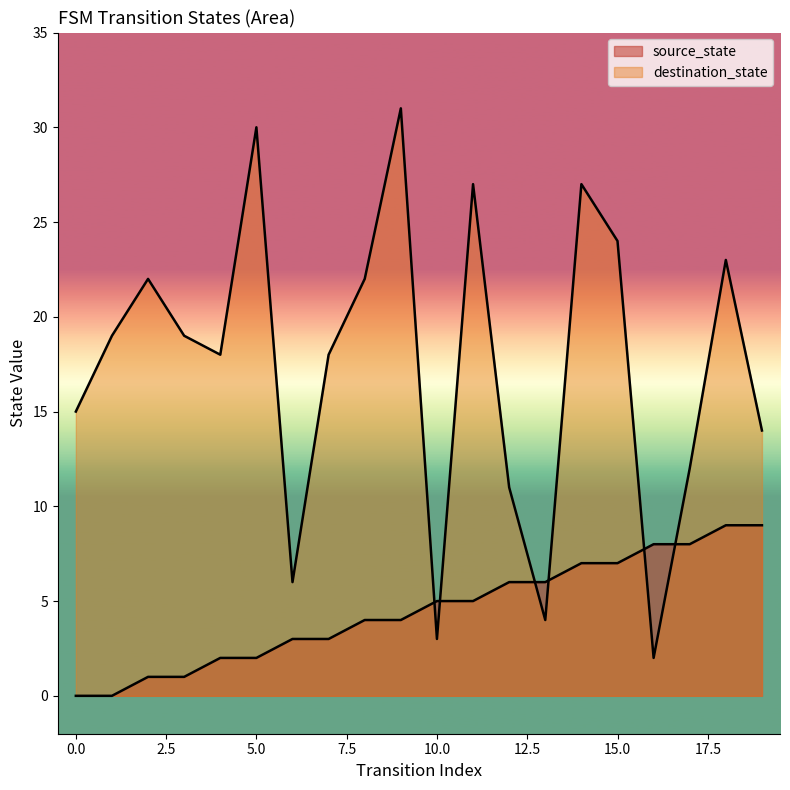

Where is the first local minimum for destination_state?

4